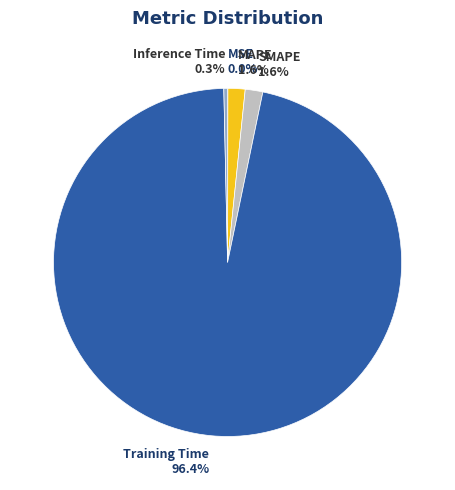

Which category accounts for the majority?

Training Time